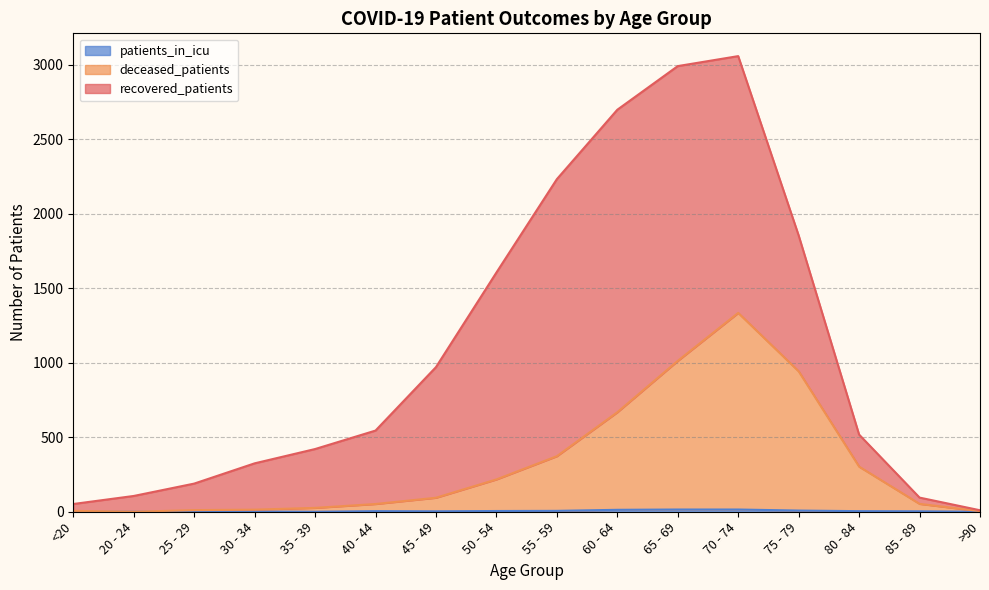

Is it true that patients_in_icu equals 3 at 45 - 49?

True